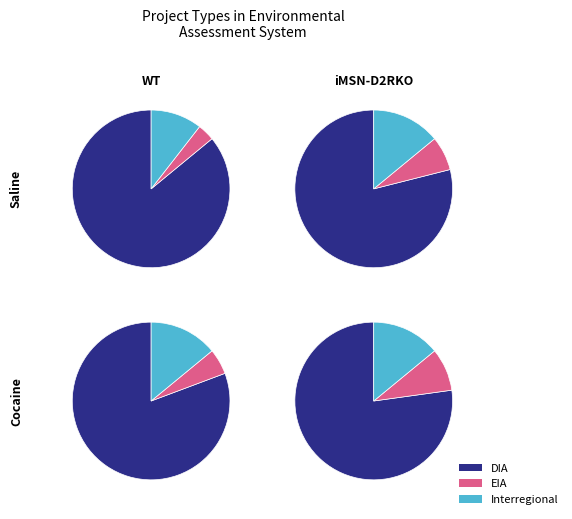

What is the smallest slice in the pie chart?

EIA